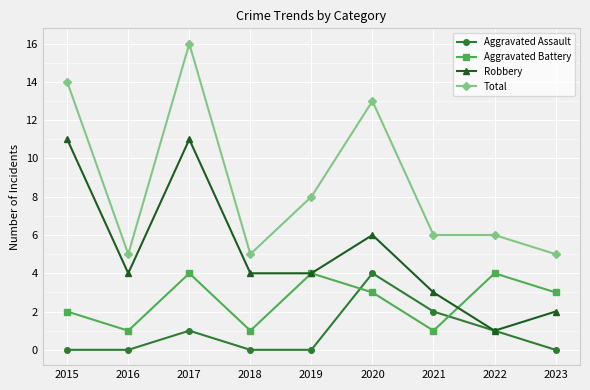

List the series in order of their overall mean, lowest first.

Aggravated Assault, Aggravated Battery, Robbery, Total